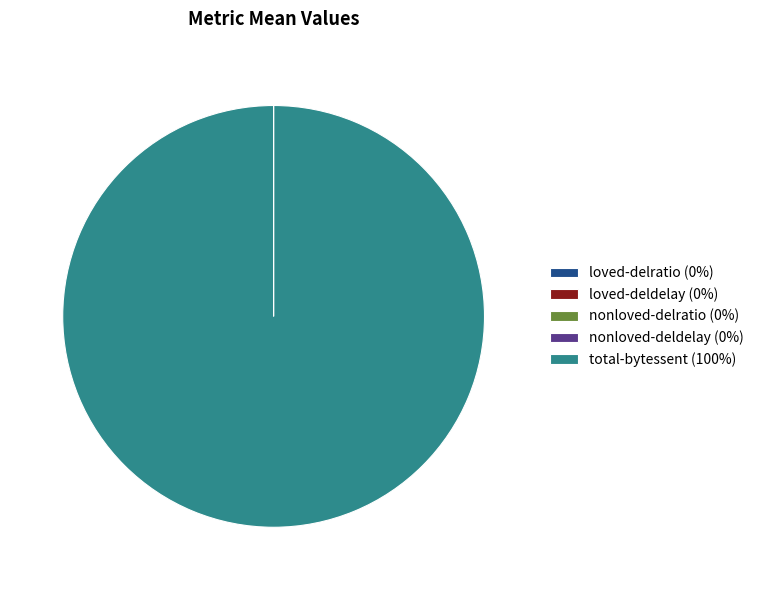

Which slice represents more than half of the pie?

total-bytessent